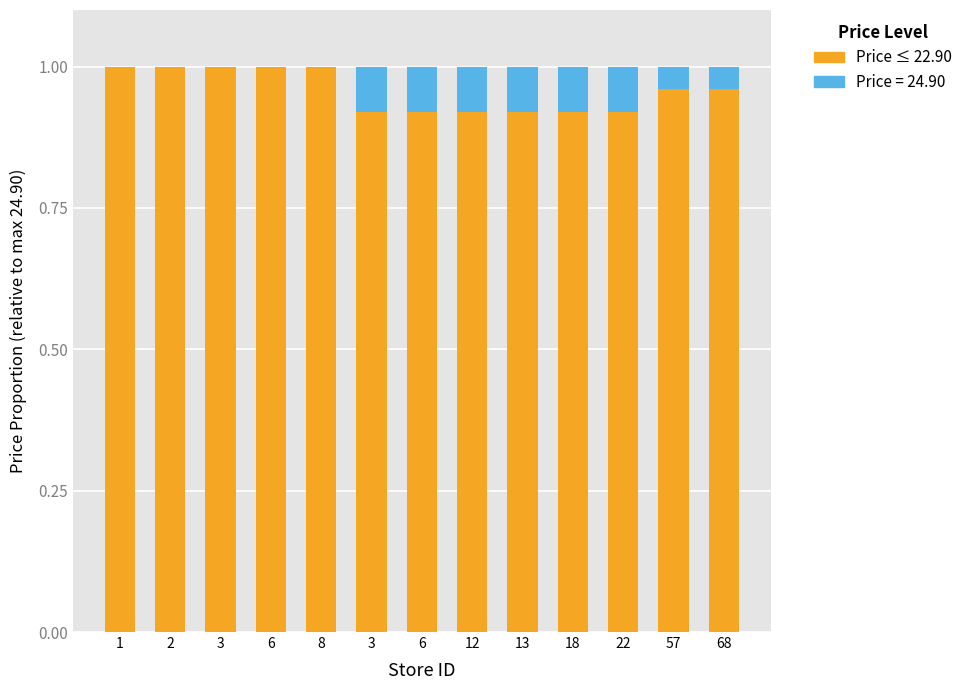

How many data points does each series have?

13